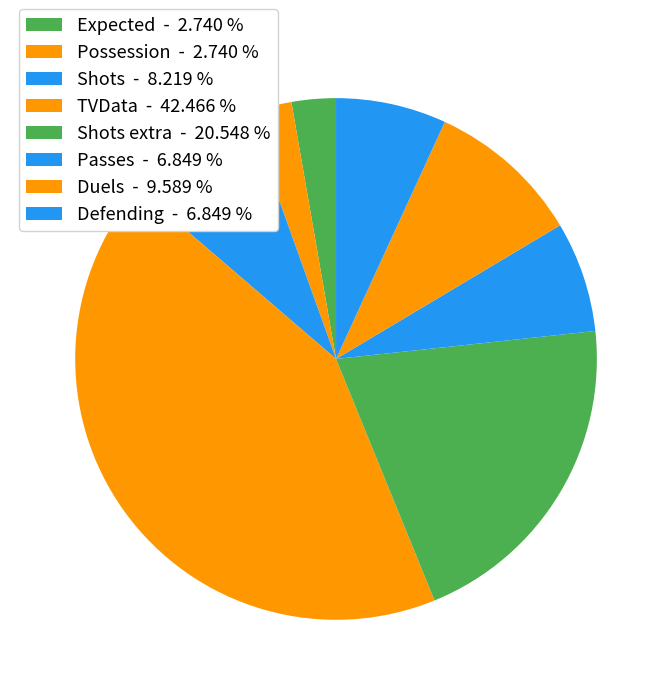

Which slice is the largest?

TVData - 42.466 %